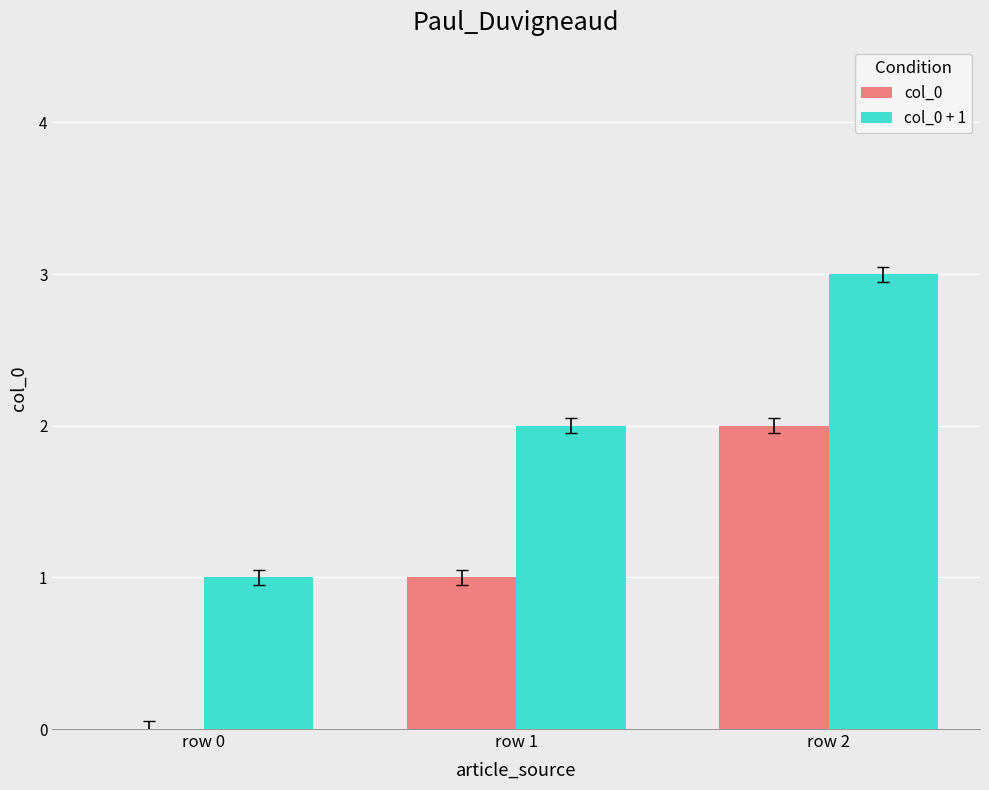

Does the chart contain stacked bars?

No